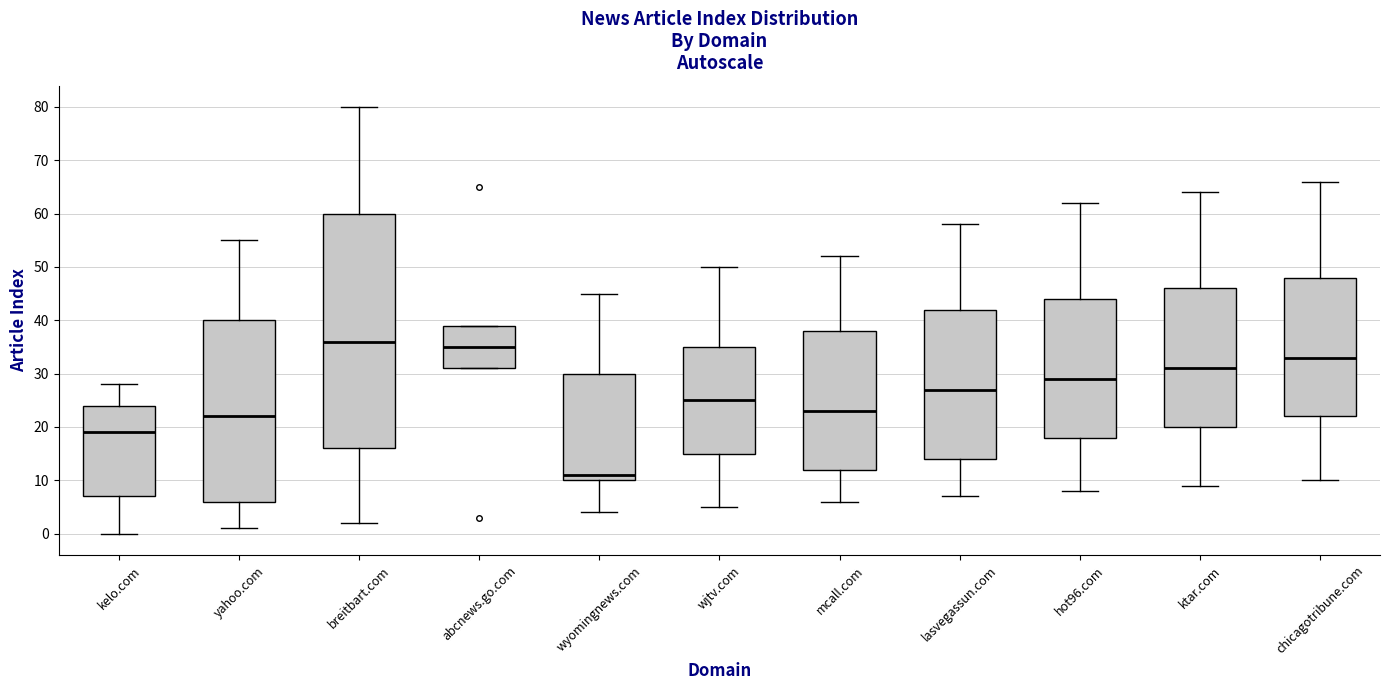

Reading left to right, read every box against the y-axis: the position of its median line, the range the box covers, and the ends of its whiskers. The values are not printed on the chart, so give them approximately, as read against the axis.

kelo.com: median 19, box 7 to 24, whiskers 0 to 28
yahoo.com: median 22, box 6 to 40, whiskers 1 to 55
breitbart.com: median 36, box 16 to 60, whiskers 2 to 80
abcnews.go.com: median 35, box 31 to 39, whiskers 31 to 39
wyomingnews.com: median 11, box 10 to 30, whiskers 4 to 45
wjtv.com: median 25, box 15 to 35, whiskers 5 to 50
mcall.com: median 23, box 12 to 38, whiskers 6 to 52
lasvegassun.com: median 27, box 14 to 42, whiskers 7 to 58
hot96.com: median 29, box 18 to 44, whiskers 8 to 62
ktar.com: median 31, box 20 to 46, whiskers 9 to 64
chicagotribune.com: median 33, box 22 to 48, whiskers 10 to 66